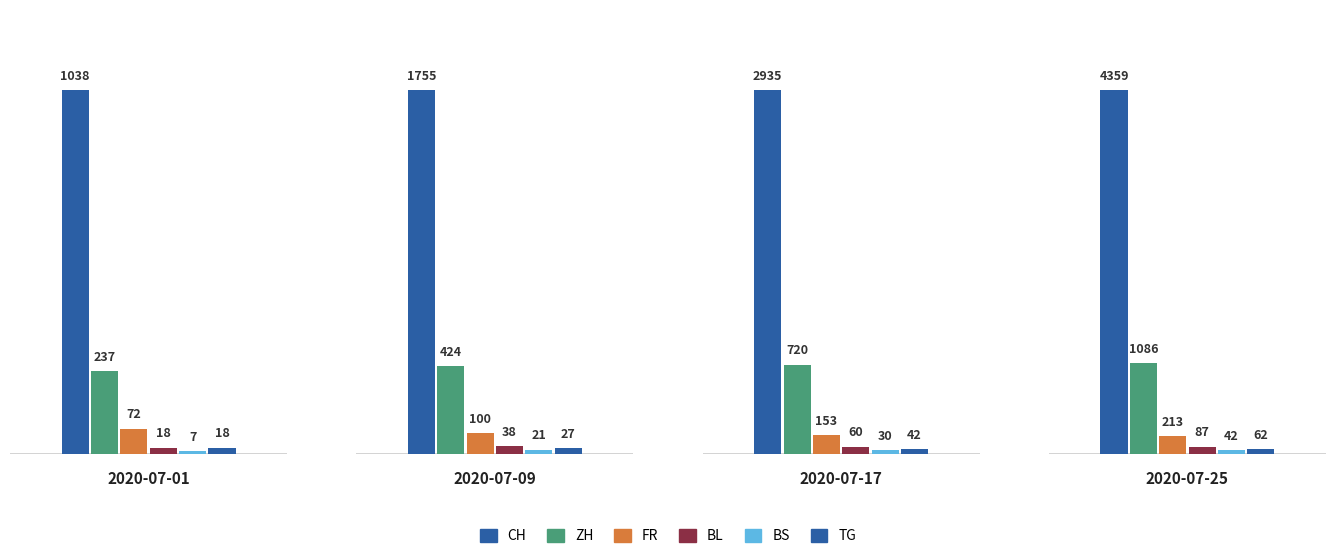

What are all the series names shown in the legend?

CH, ZH, FR, BL, BS, TG